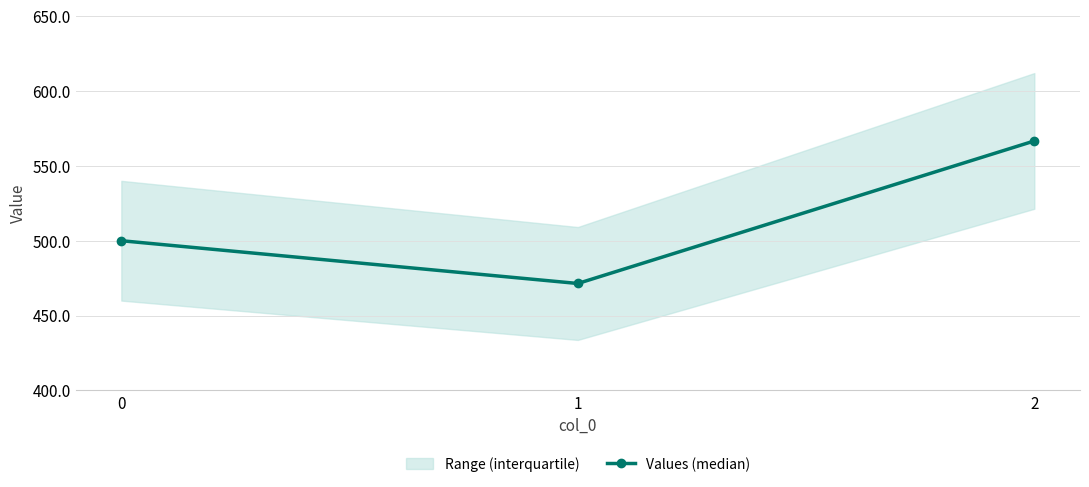

At which label does the data first exceed 500?

2